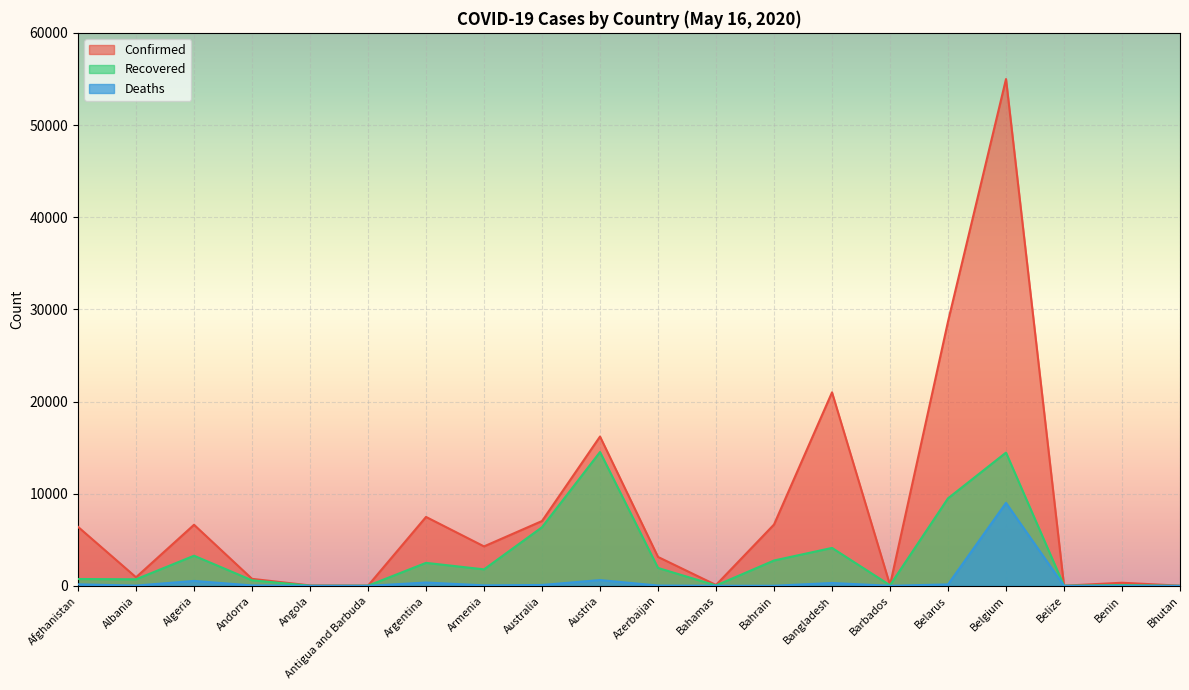

What is the label of the 17th point from the right?

Andorra